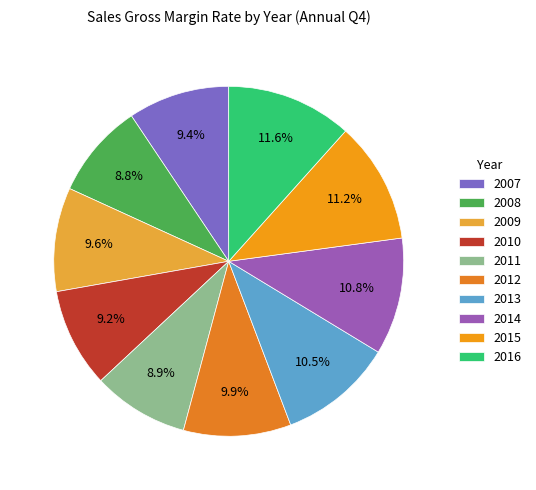

Does 2007 account for over 50% of the chart?

No